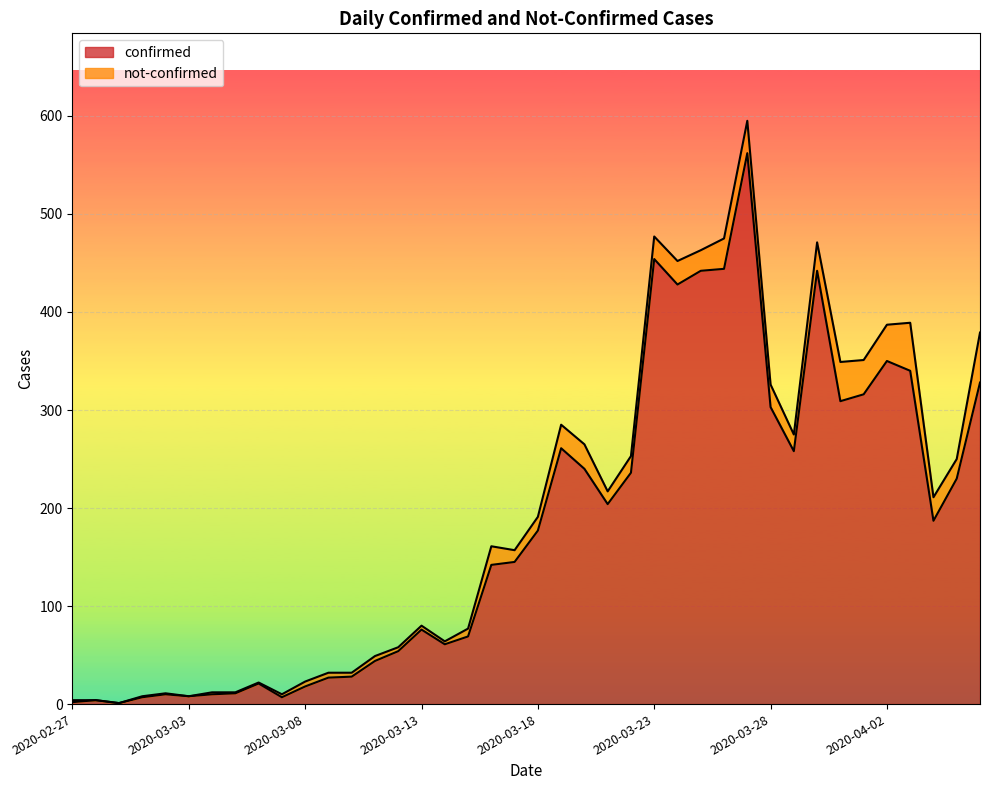

Which label corresponds to the largest value in the chart?

2020-03-27